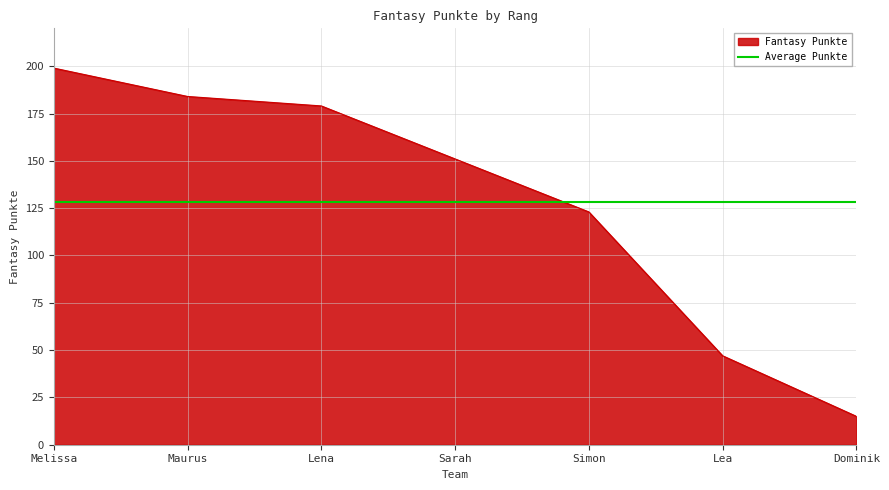

Which category has the lowest value across all series?

Dominik